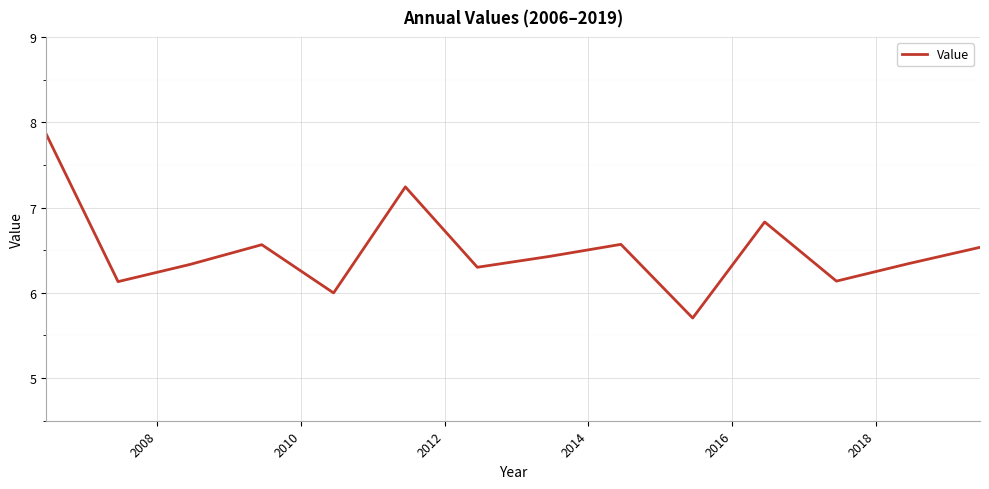

How many lines are shown in the chart?

1